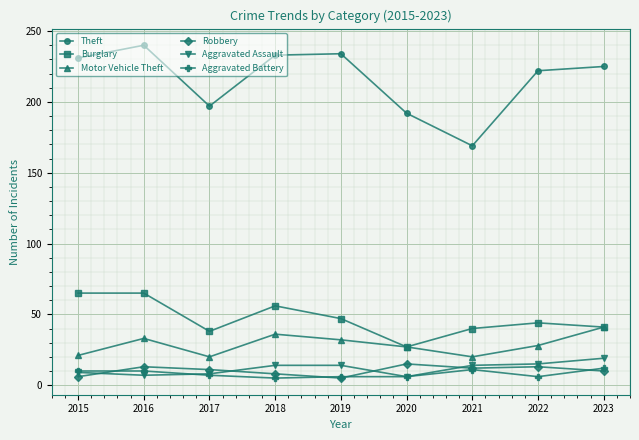

What is the difference between the highest and lowest values at 2021?

158